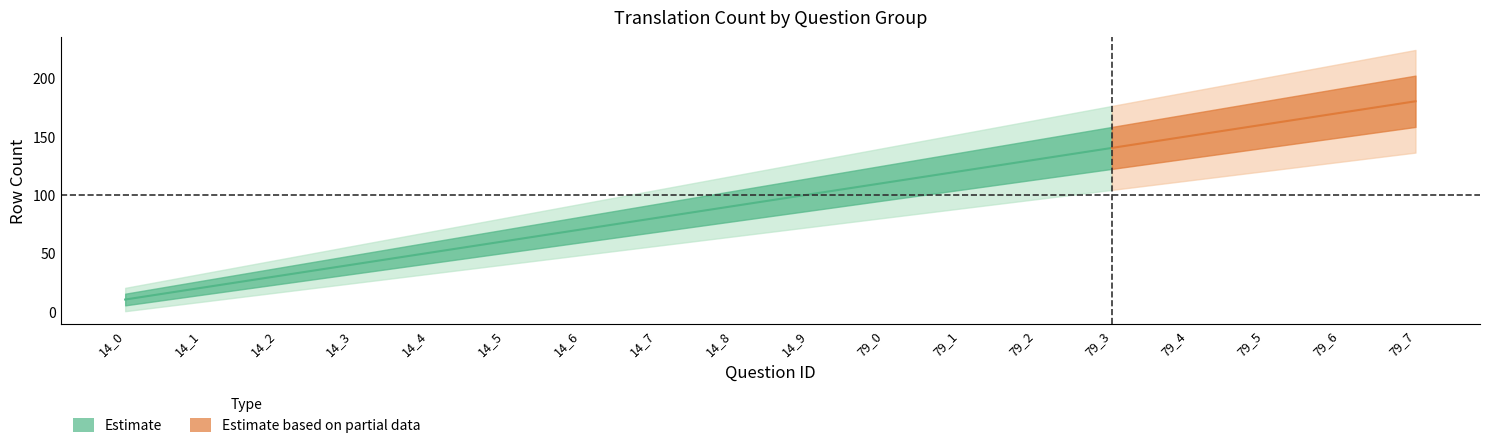

What value does the lower1 series have at 79_6?

149